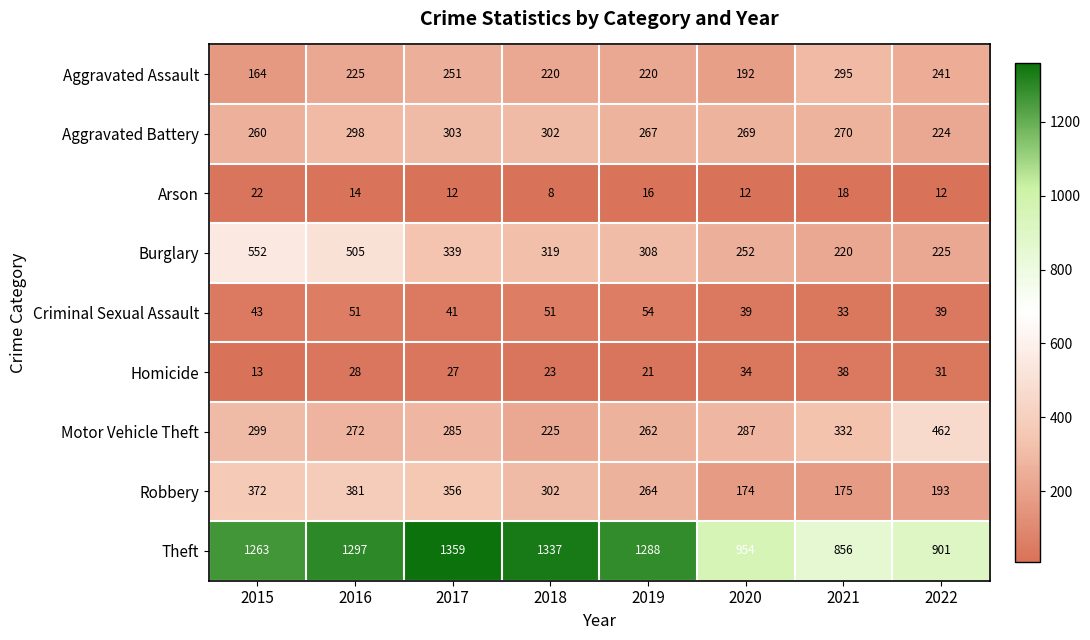

What value does the Aggravated Battery series have at 2019, to the nearest 10?

270